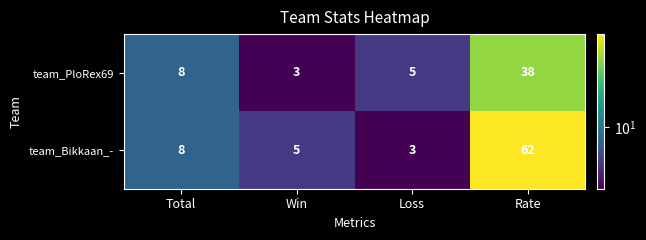

Rank the series by their average value, from lowest to highest.

team_PloRex69, team_Bikkaan_-